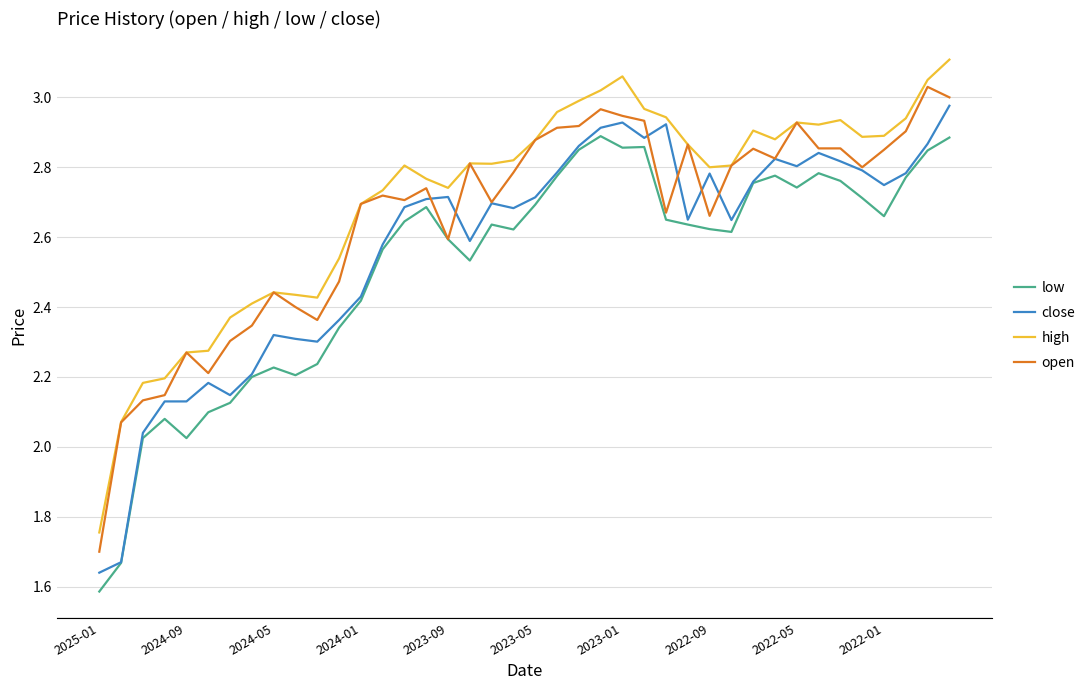

True or false: low and high cross at least once.

False